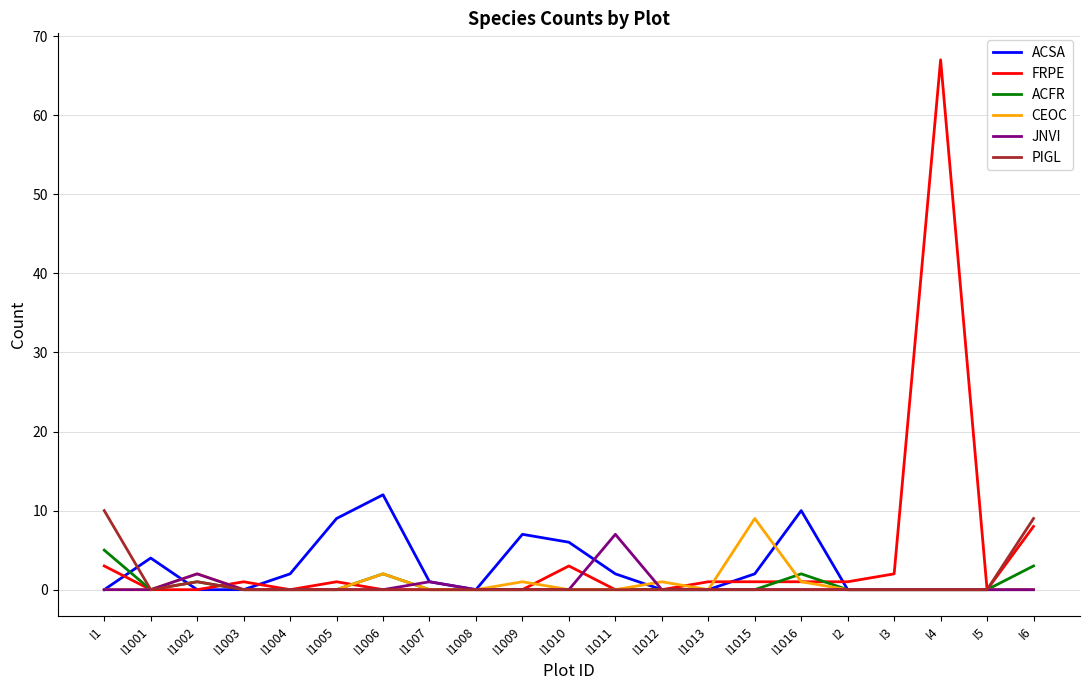

Which series has the widest spread of values?

FRPE